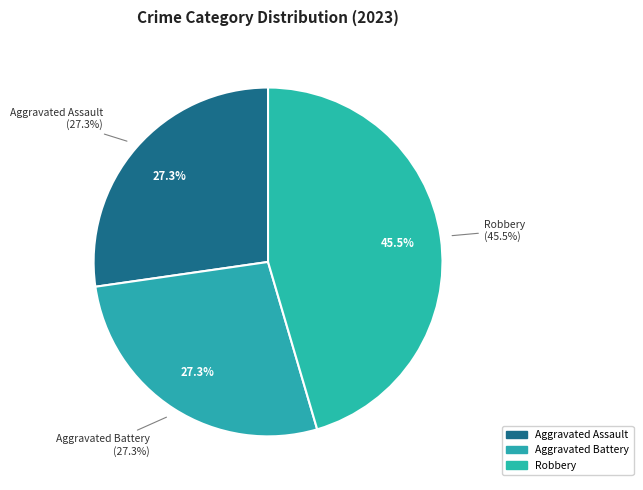

What portion of the pie excludes Robbery?

54.5%